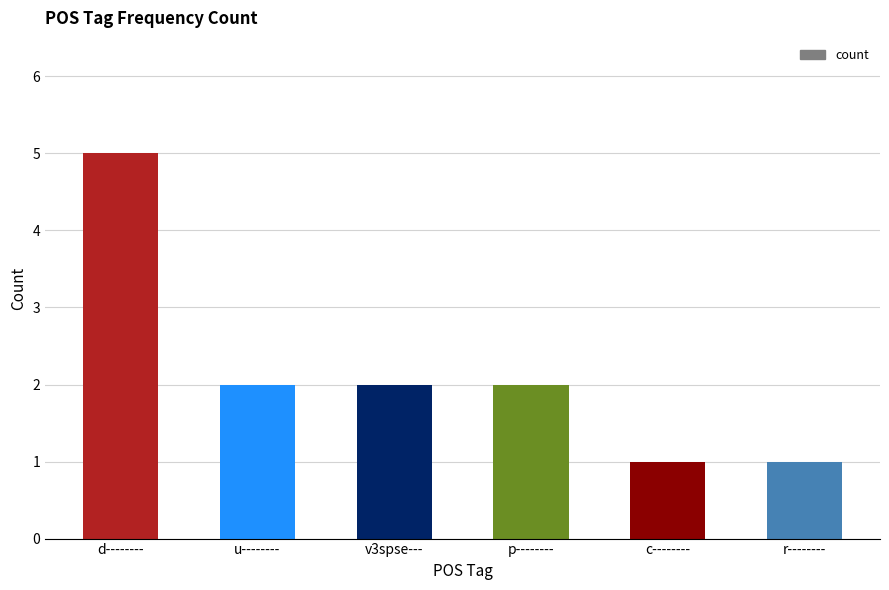

The chart shows a value of 1 at r--------. True or false?

True